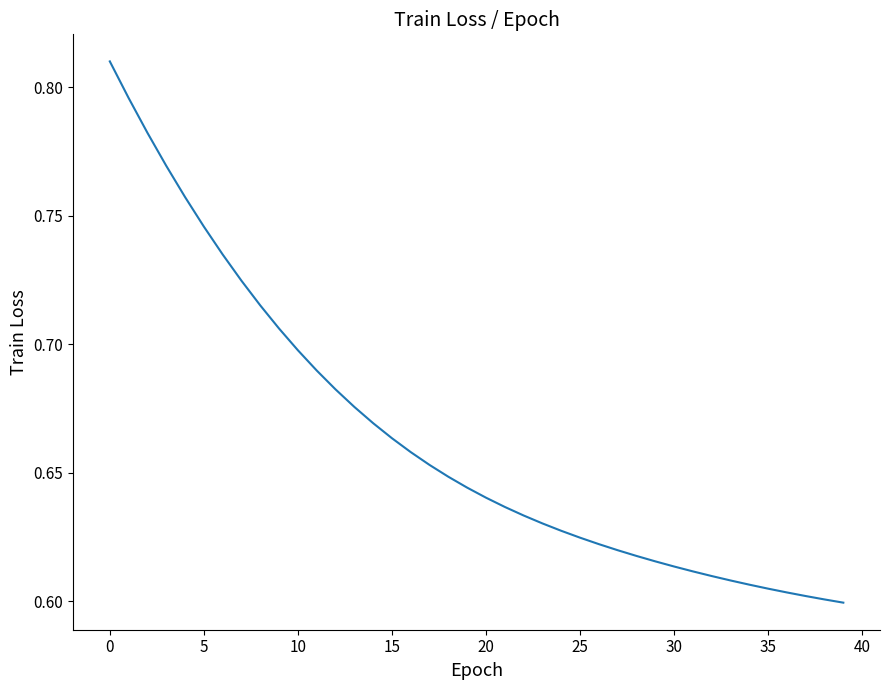

Is this an area chart (filled region under the line)?

No